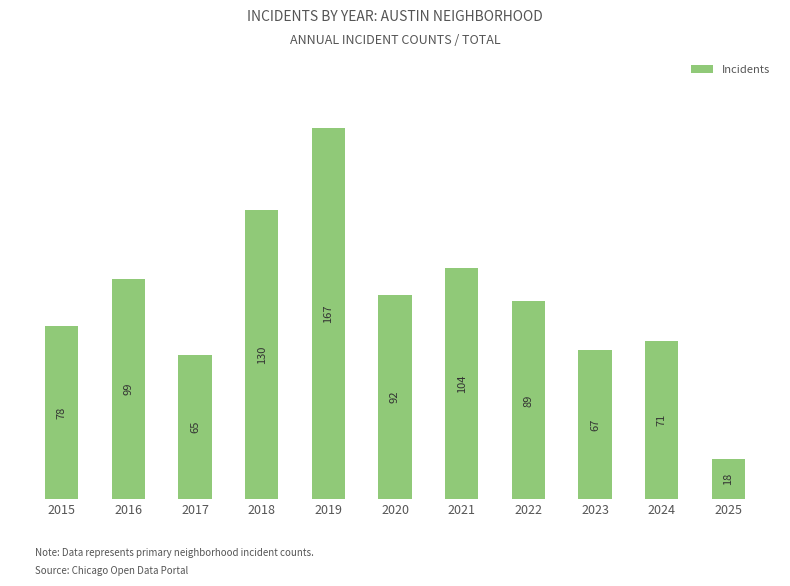

Reading right to left, list all the values displayed in this chart.

2025=18	2024=71	2023=67	2022=89	2021=104	2020=92	2019=167	2018=130	2017=65	2016=99	2015=78